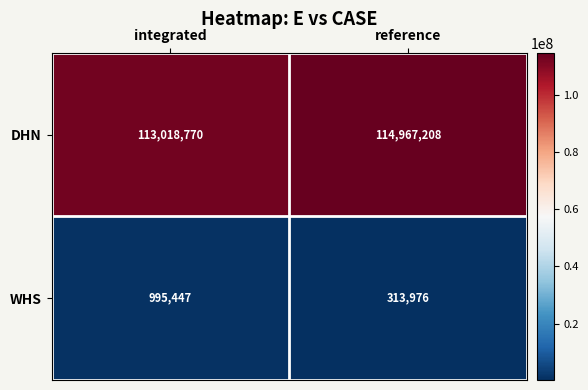

What is the greatest value displayed?

114967208